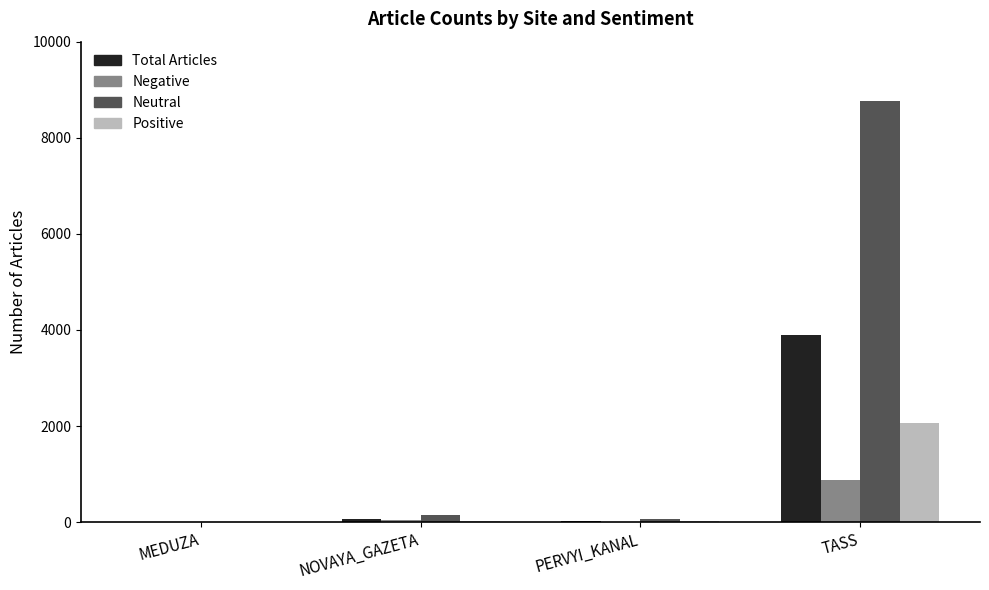

At which category is the sum across all series the highest?

TASS